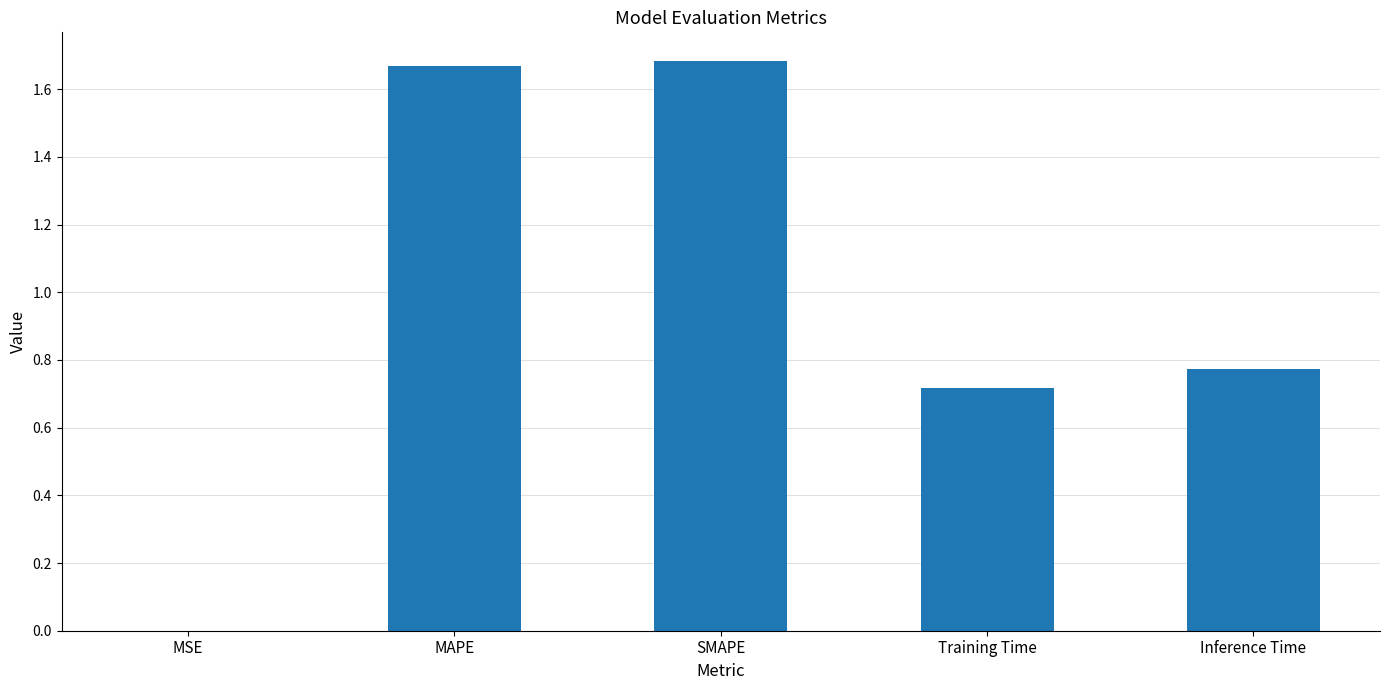

Between MAPE and Training Time, which is larger?

MAPE